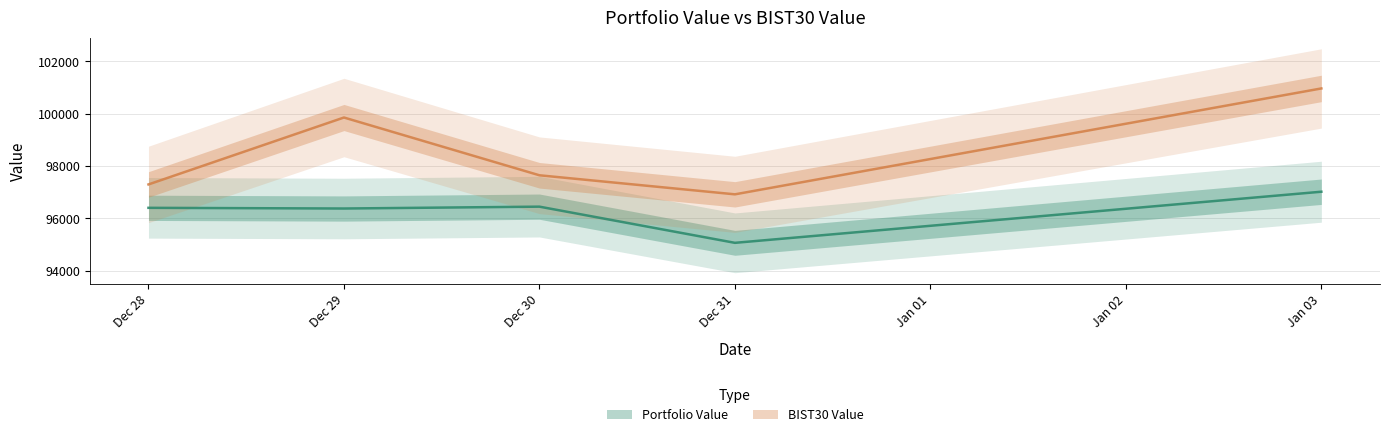

At which category does the chart reach its peak across all series?

Jan 03